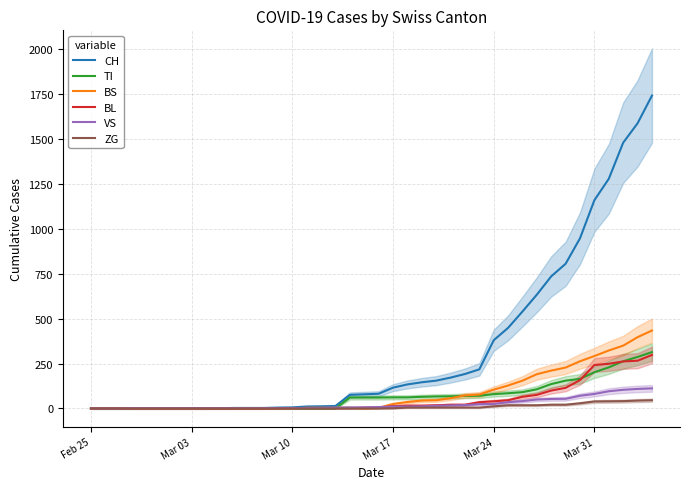

What is the highest value of the TI series?

314